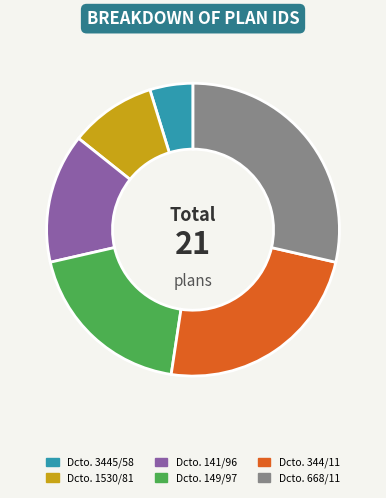

Count the number of slices in the pie.

6